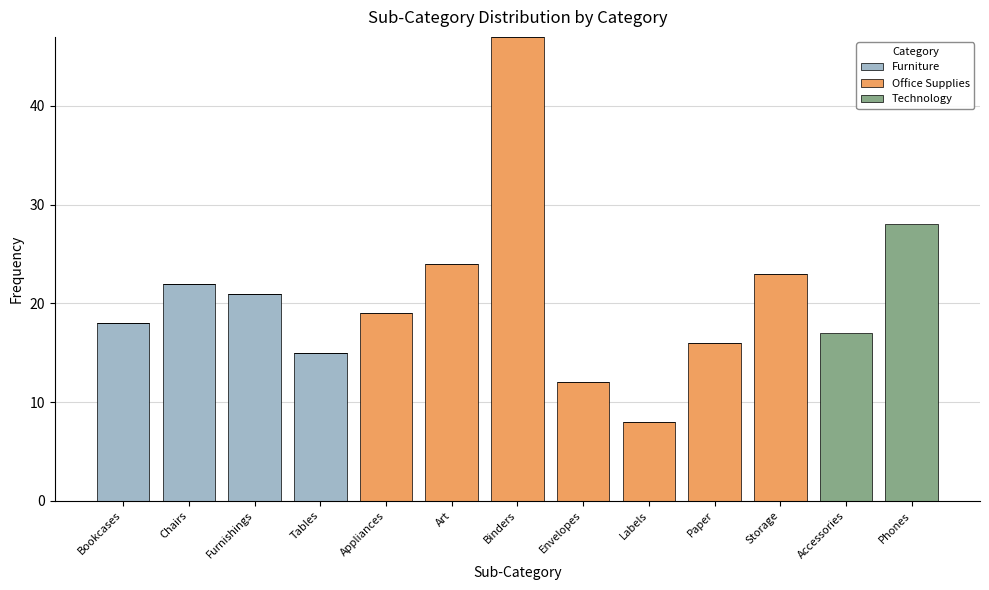

The value of Furniture at Accessories is 0. True or false?

True